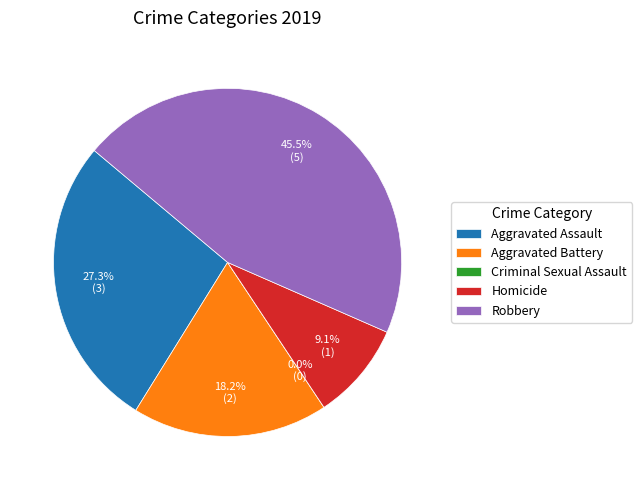

Which category has the biggest portion of the pie?

Robbery